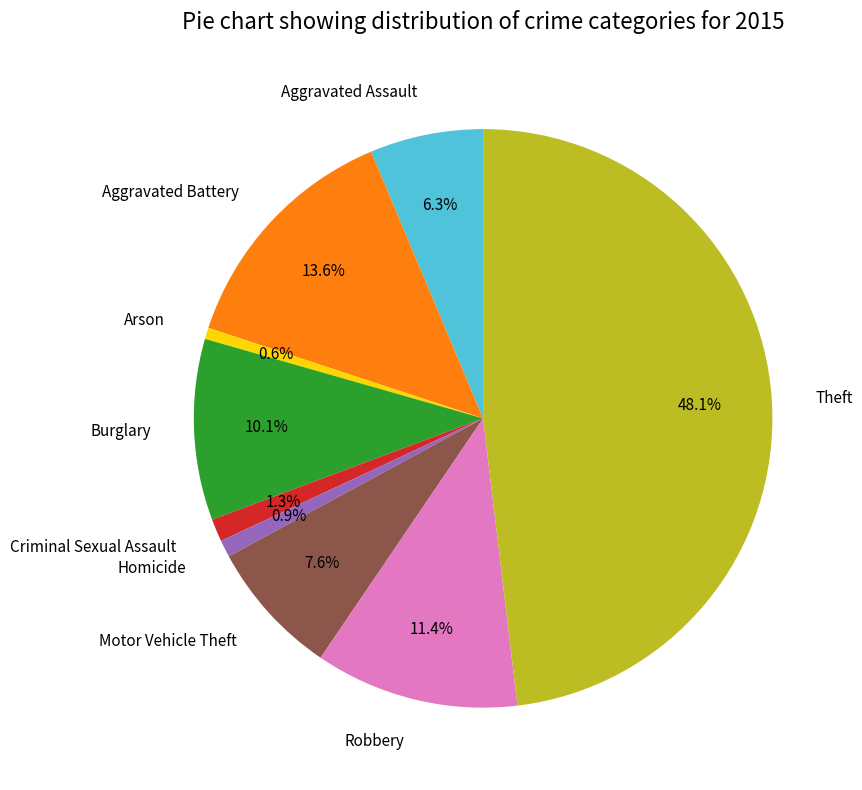

Combined, what portion of the pie is Motor Vehicle Theft and Arson?

8.2%